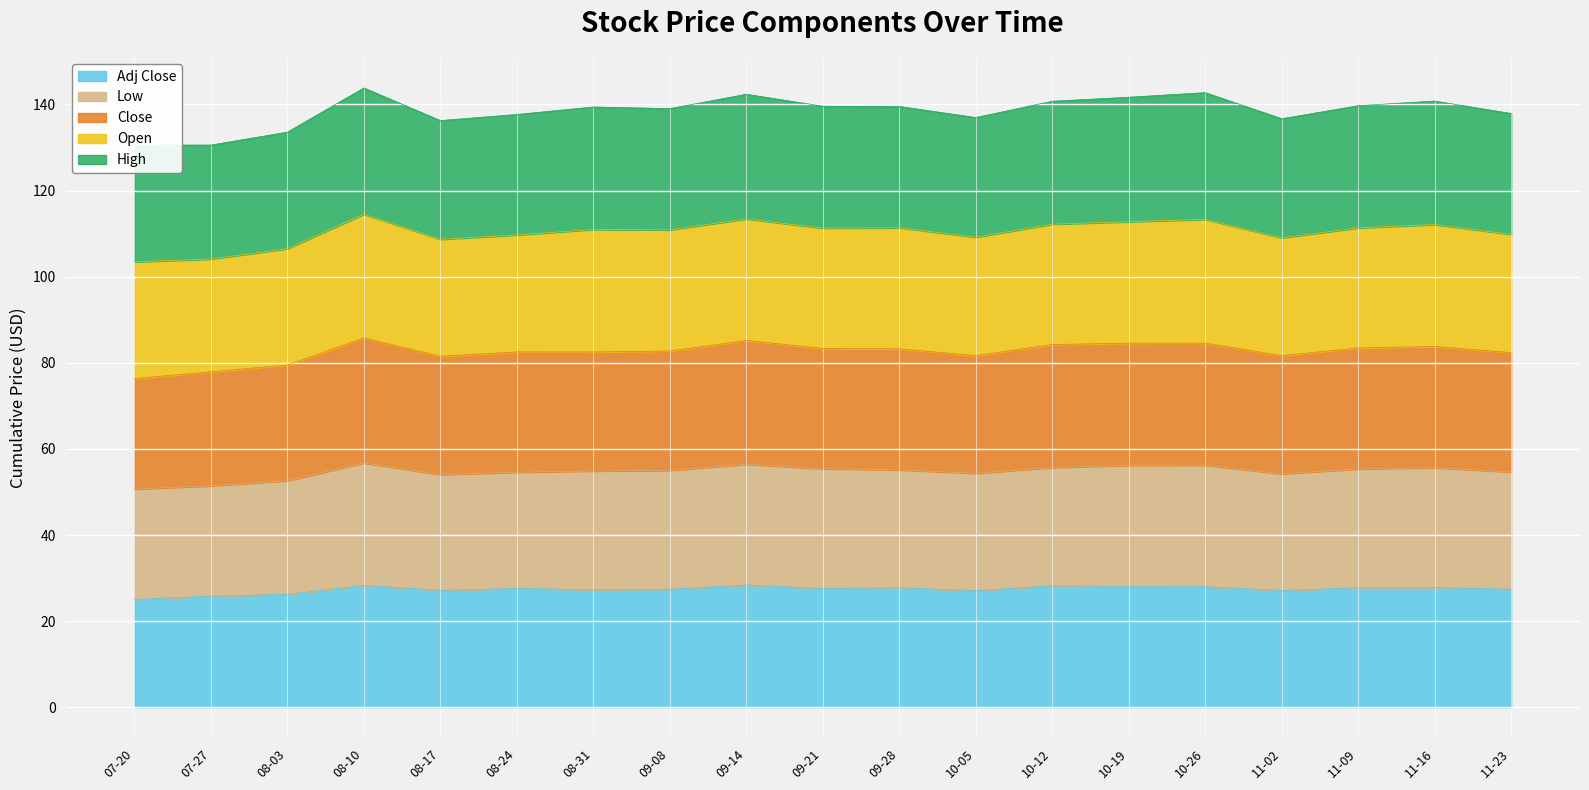

What is the highest value of the Adj Close series?

28.4